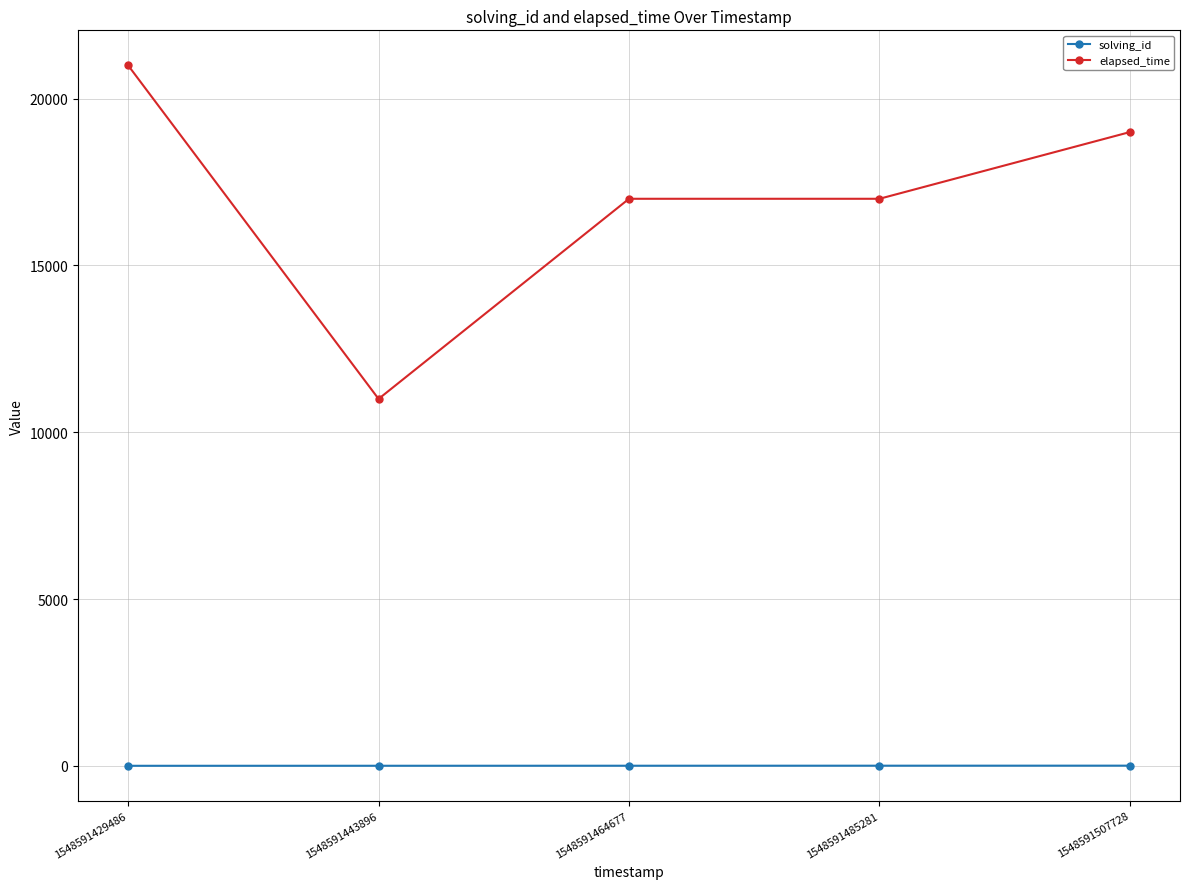

Between 1548591485281 and 1548591507728, which series saw the biggest shift?

elapsed_time